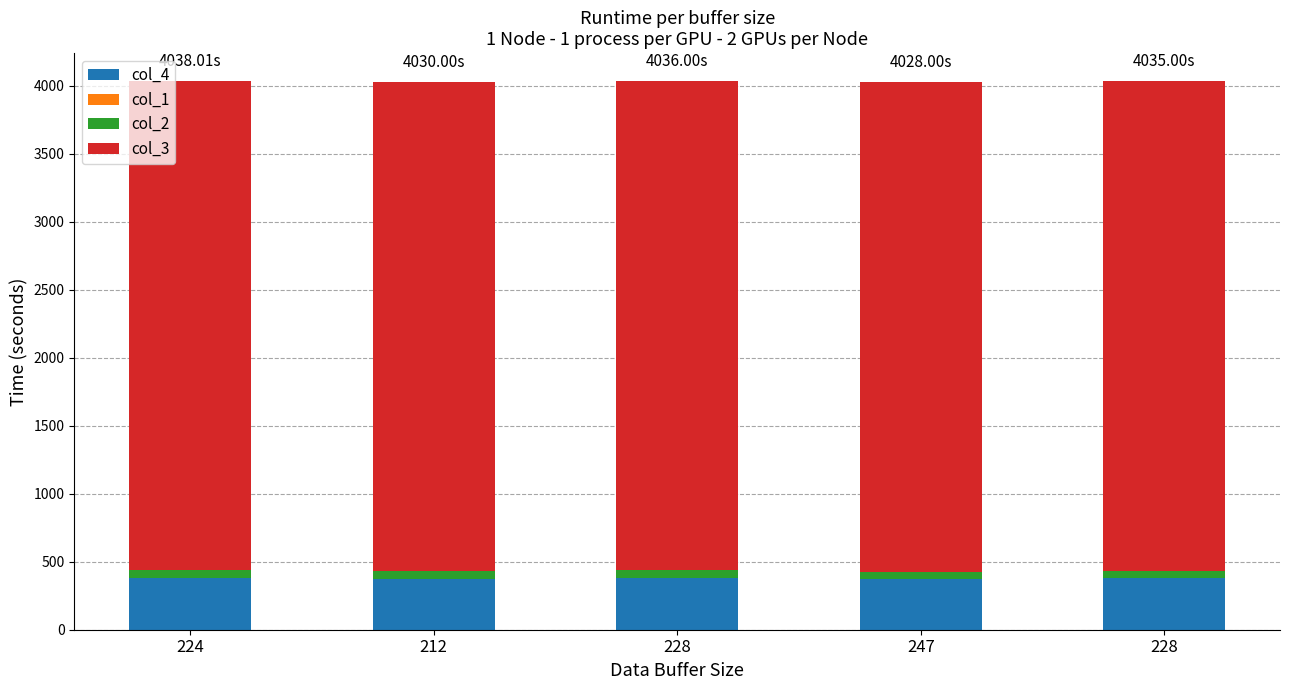

What is the sum of the col_4 values at 224 and 247?

752.0